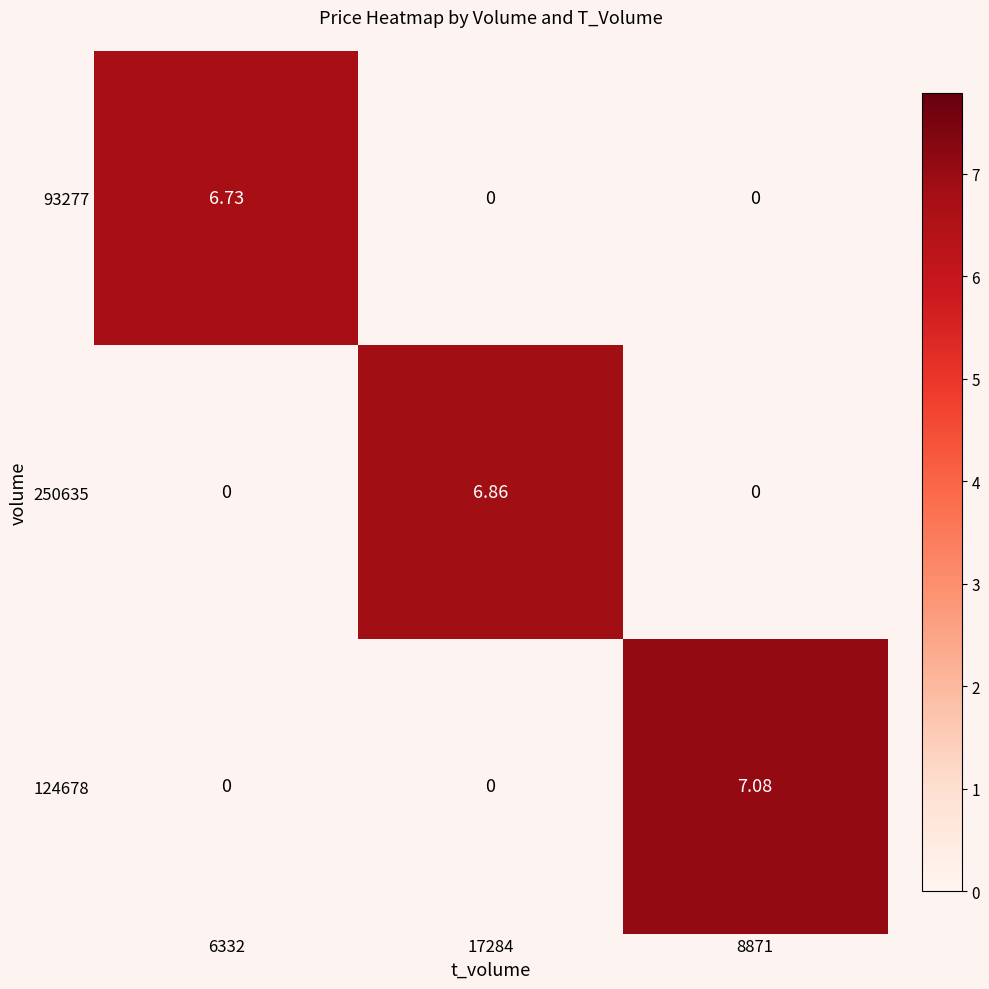

How many series are shown in this chart?

3